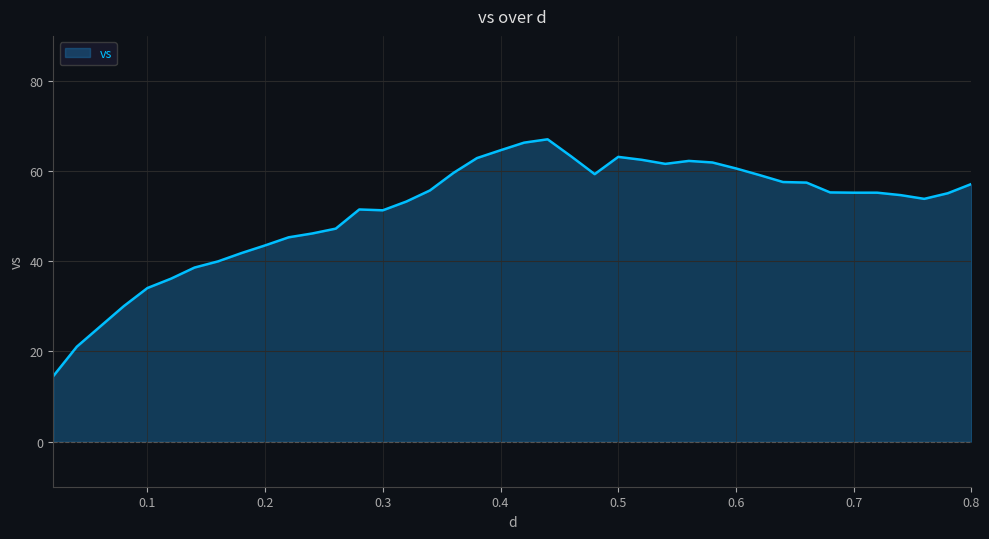

What is the difference between the maximum and minimum values?

52.5